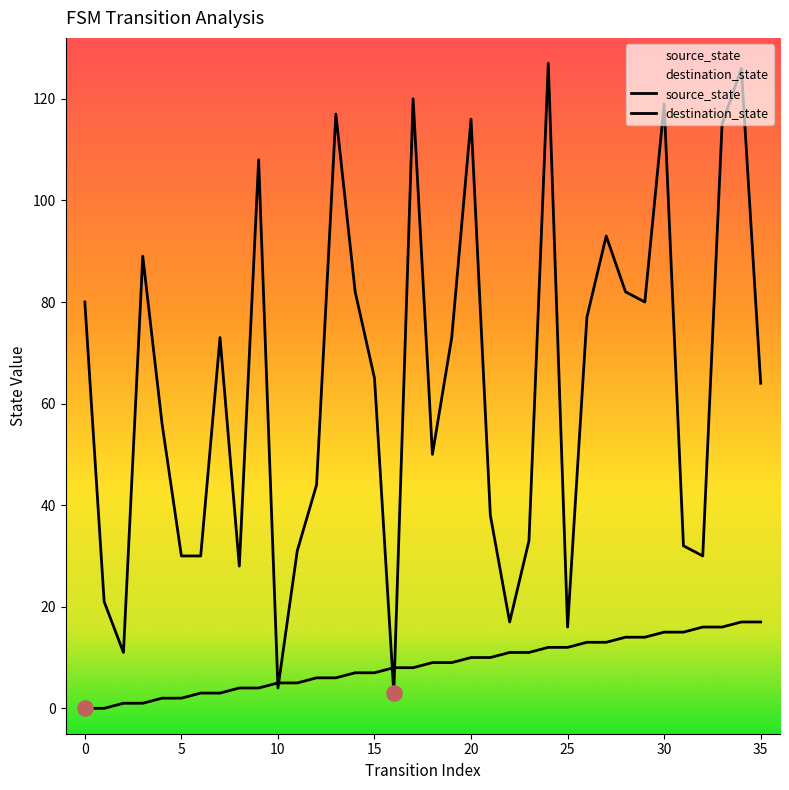

What is the total value across all series at 34?

143